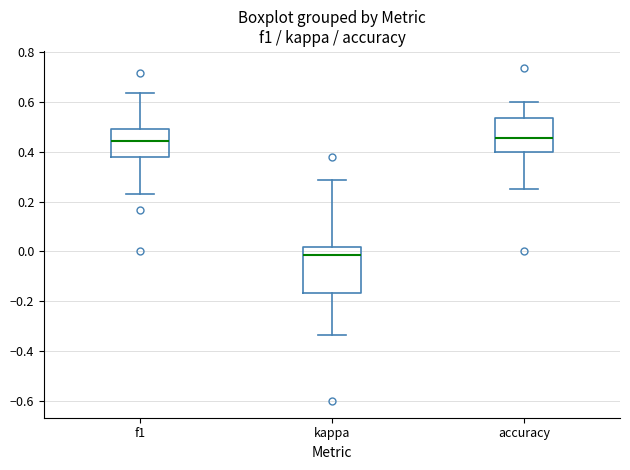

Comparing the boxes themselves (not the whiskers), which one is the tallest?

kappa